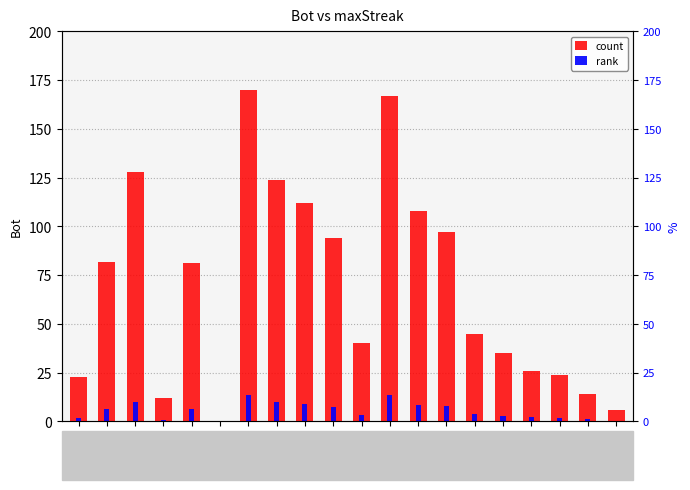

What is the maximum value shown in the chart?

170.0